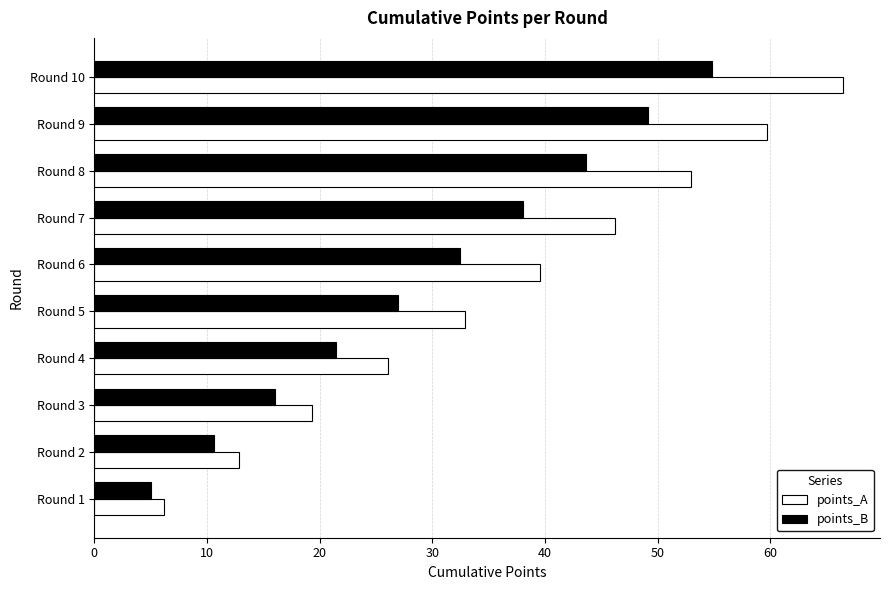

Rank the series by their average value, from lowest to highest.

points_B, points_A